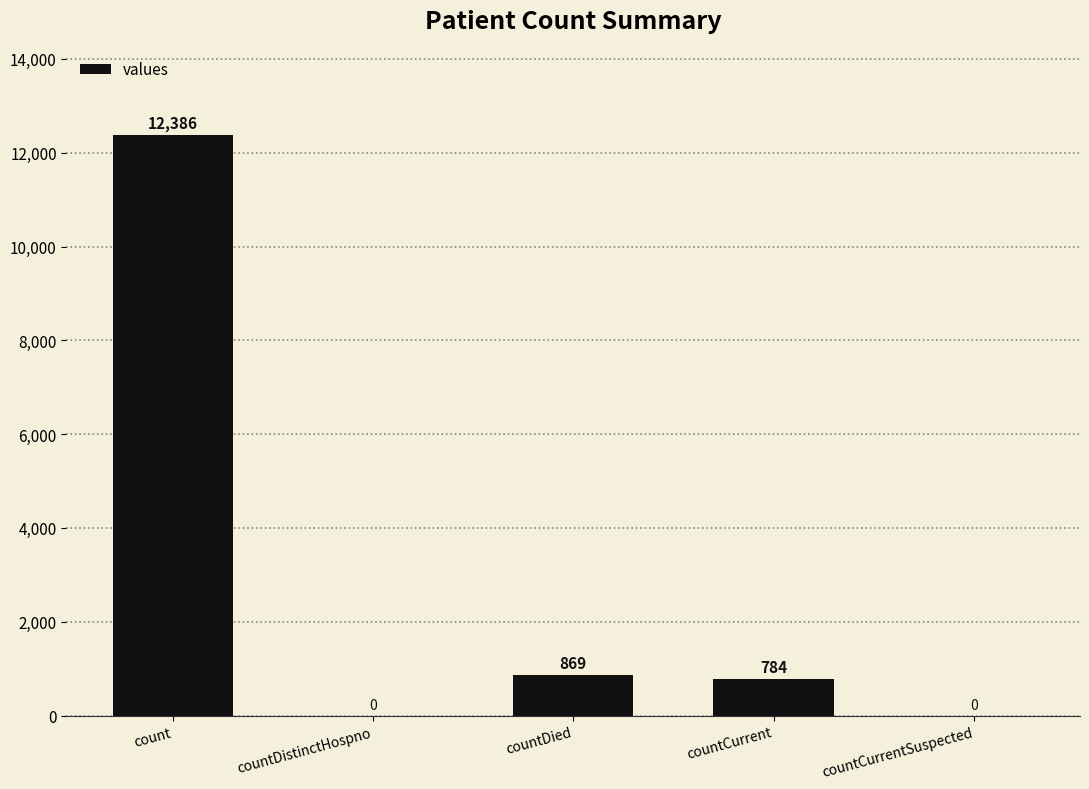

Is it true that the value at countCurrent is 328?

False